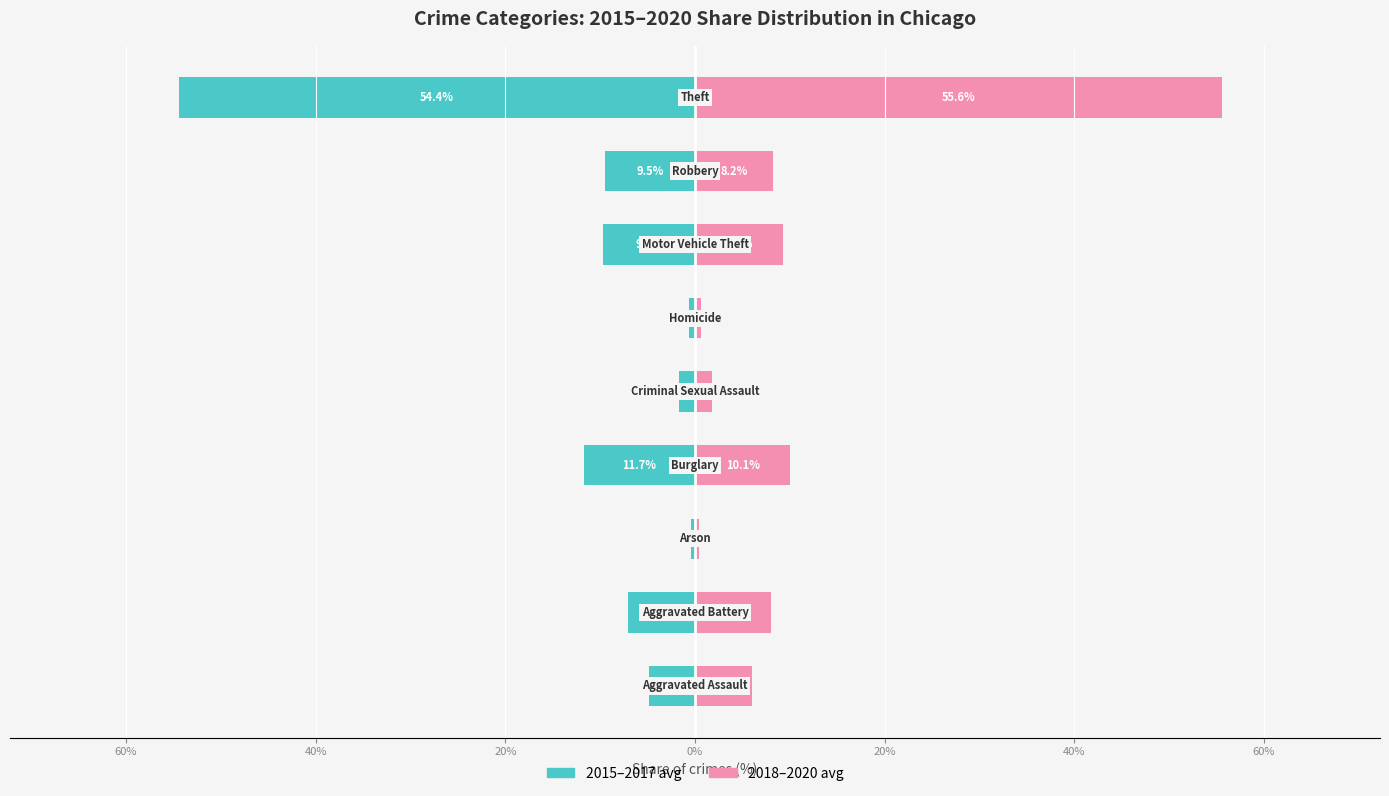

What is the value of the 2015–2017 avg bar at the 8th from the left?

-7.1